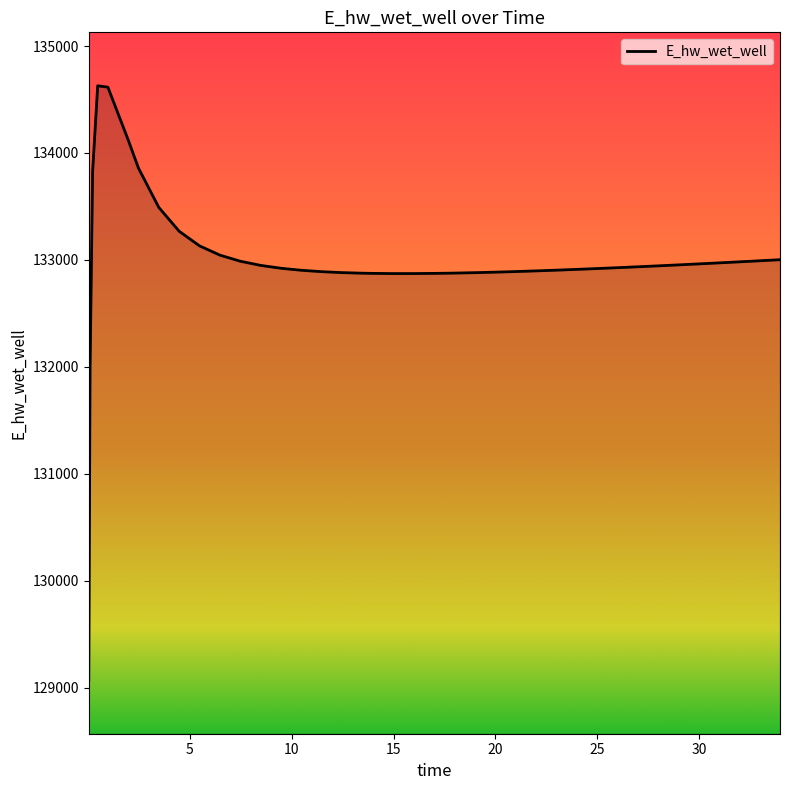

What is the minimum value shown in the chart?

129070.3